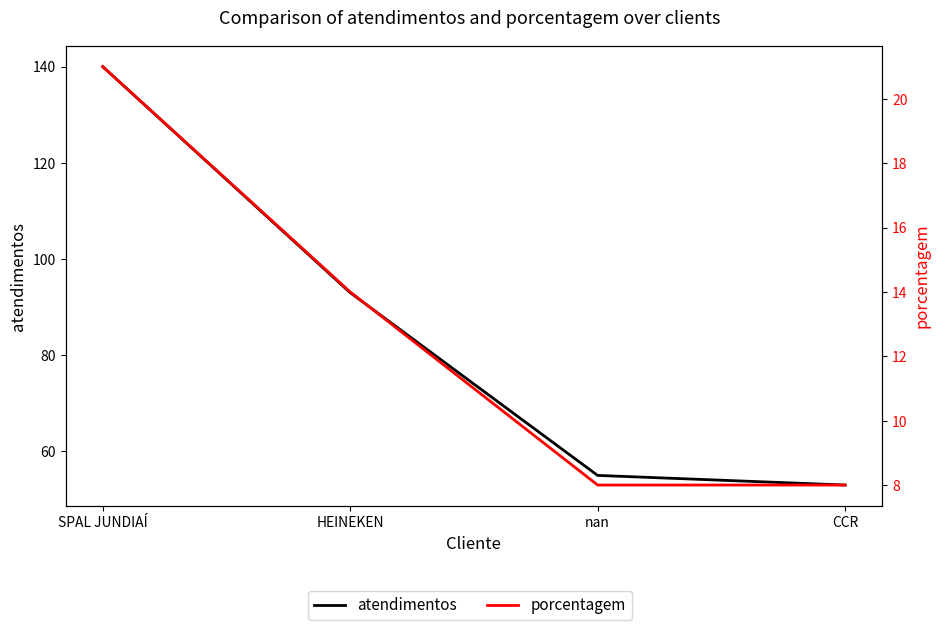

Is this an area chart (filled region under the line)?

No